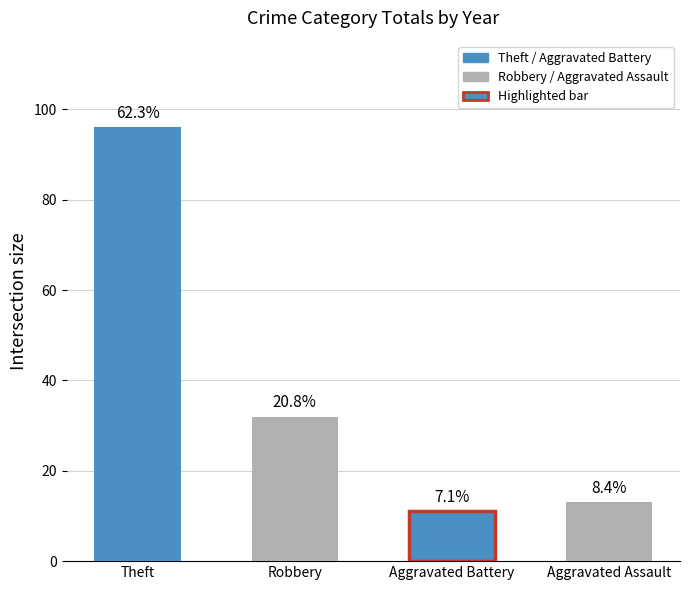

How many bars are there in total?

4